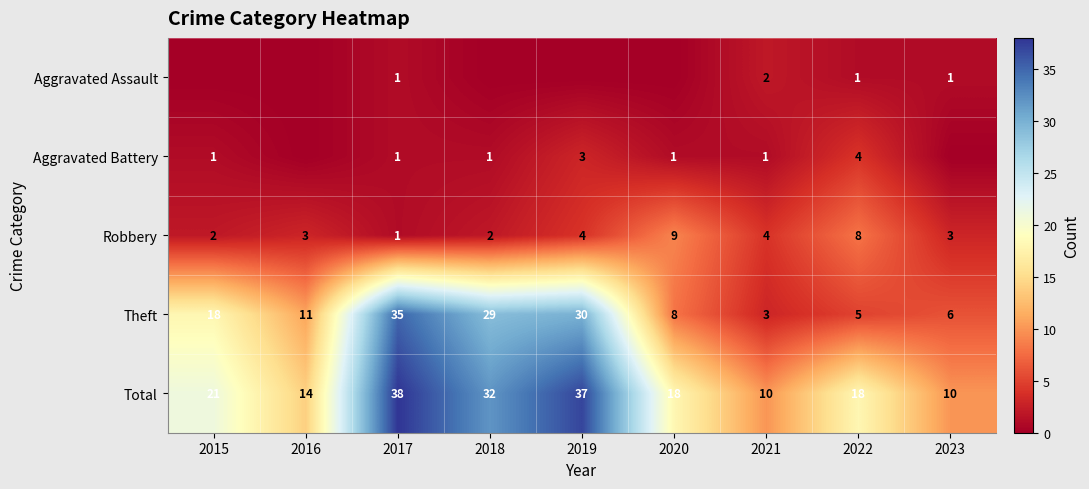

Rank the categories by Theft value from lowest to highest.

2021, 2022, 2023, 2020, 2016, 2015, 2018, 2019, 2017